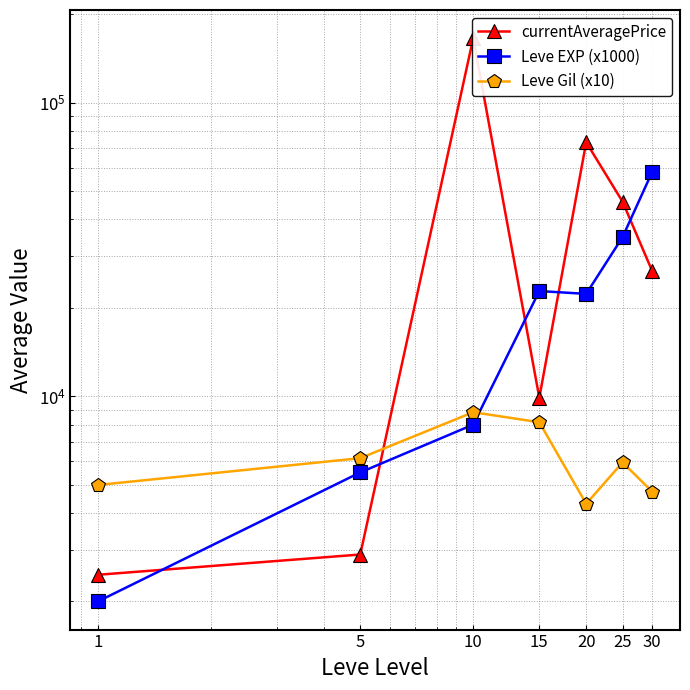

What is the difference between the highest and lowest values at 25?

39995.8